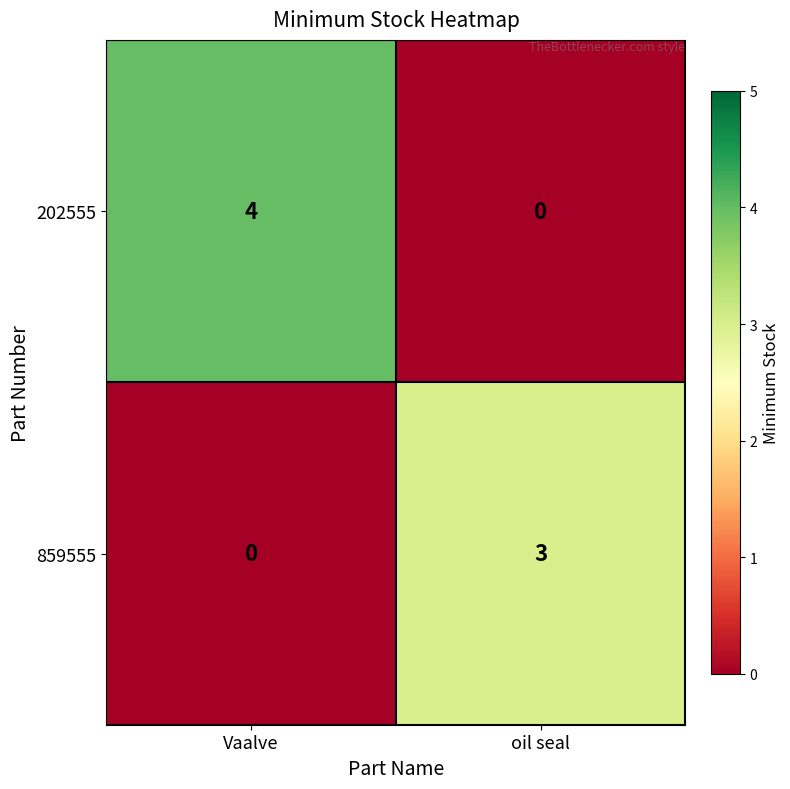

The value of 202555 at oil seal is -2. True or false?

False